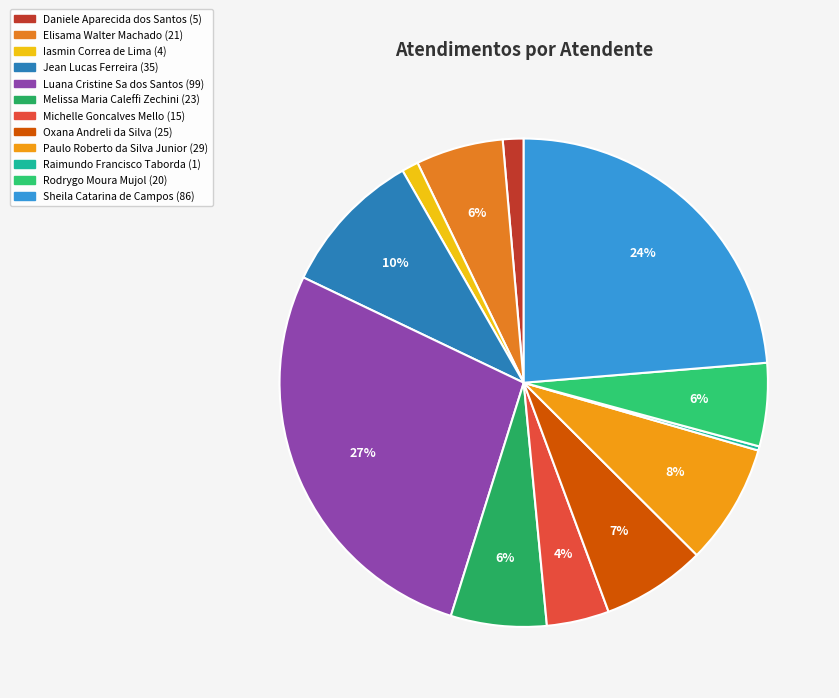

The Elisama Walter Machado slice represents 19% of the pie. True or false?

False